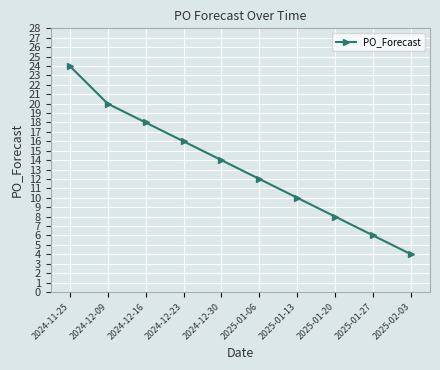

True or false: the data shows 36 at 2024-12-09.

False